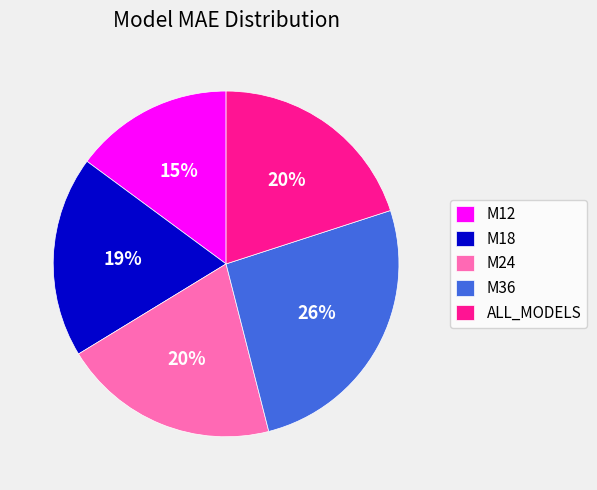

What is the ratio of the value at M36 to the value at M12?

1.7